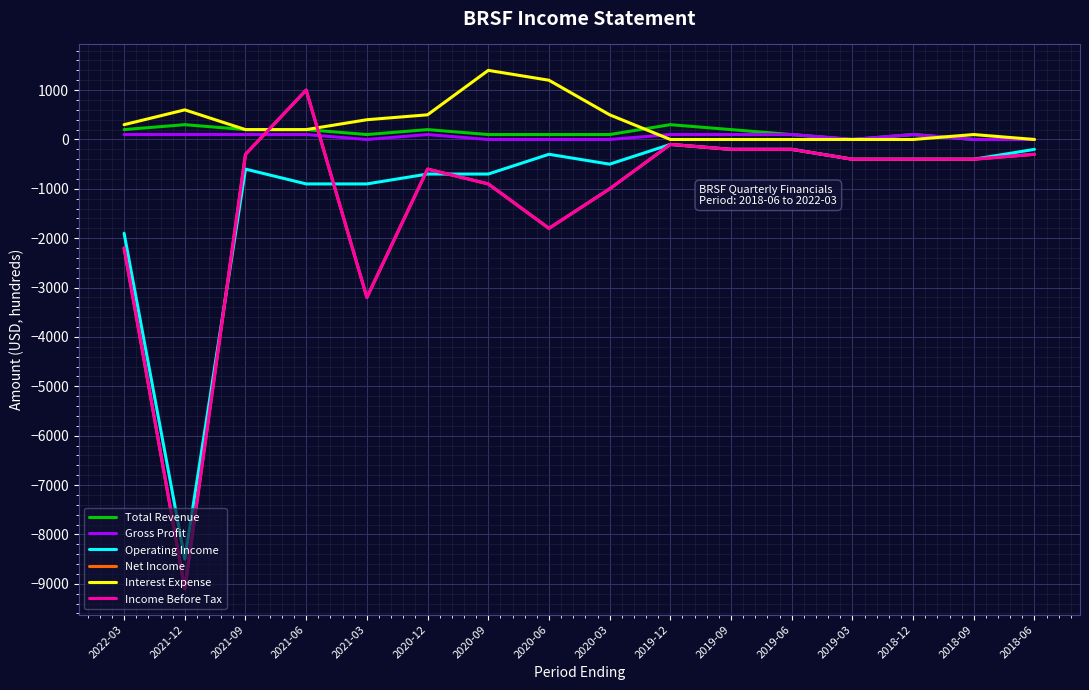

Reading left to right, list all the values displayed in this chart.

Total Revenue: 200	300	200	200	100	200	100	100	100	300	200	100	0	100	0	0
Gross Profit: 100	100	100	100	0	100	0	0	0	100	100	100	0	100	0	0
Operating Income: -1900	-8500	-600	-900	-900	-700	-700	-300	-500	-100	-200	-200	-400	-400	-400	-200
Net Income: -2200	-9100	-300	1000	-3200	-600	-900	-1800	-1000	-100	-200	-200	-400	-400	-400	-300
Interest Expense: 300	600	200	200	400	500	1400	1200	500	0	0	0	0	0	100	0
Income Before Tax: -2200	-9100	-300	1000	-3200	-600	-900	-1800	-1000	-100	-200	-200	-400	-400	-400	-300